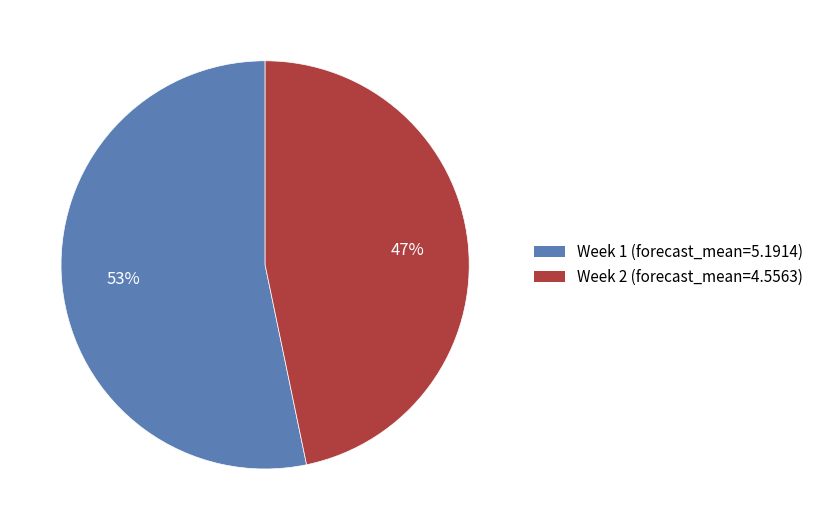

Between Week 2 (forecast_mean=4.5563) and Week 1 (forecast_mean=5.1914), which is larger?

Week 1 (forecast_mean=5.1914)